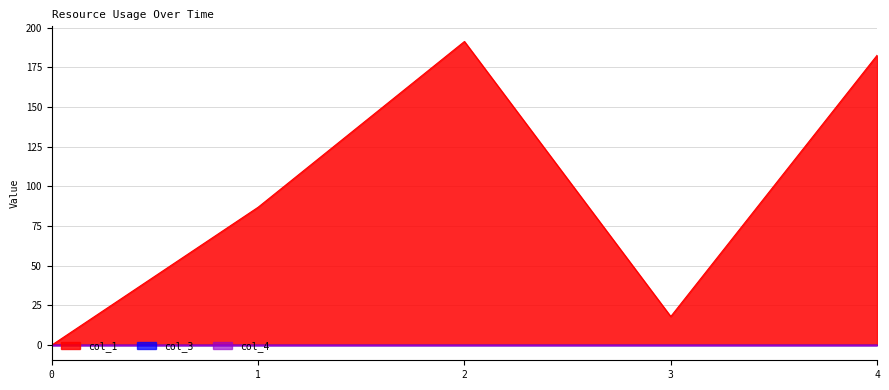

How many interior local valleys does the col_1 series have?

1